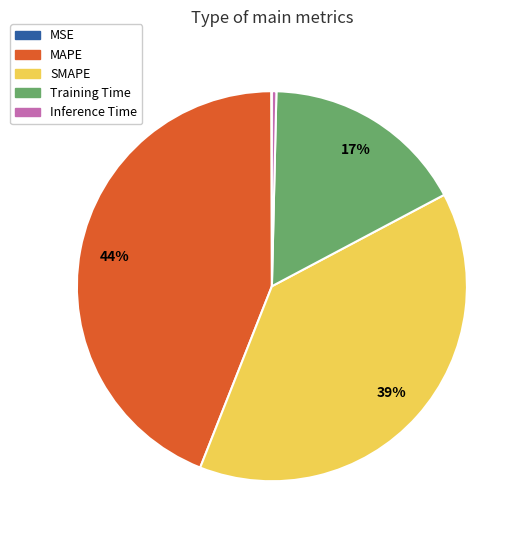

To the nearest percent, what portion does SMAPE represent?

39%